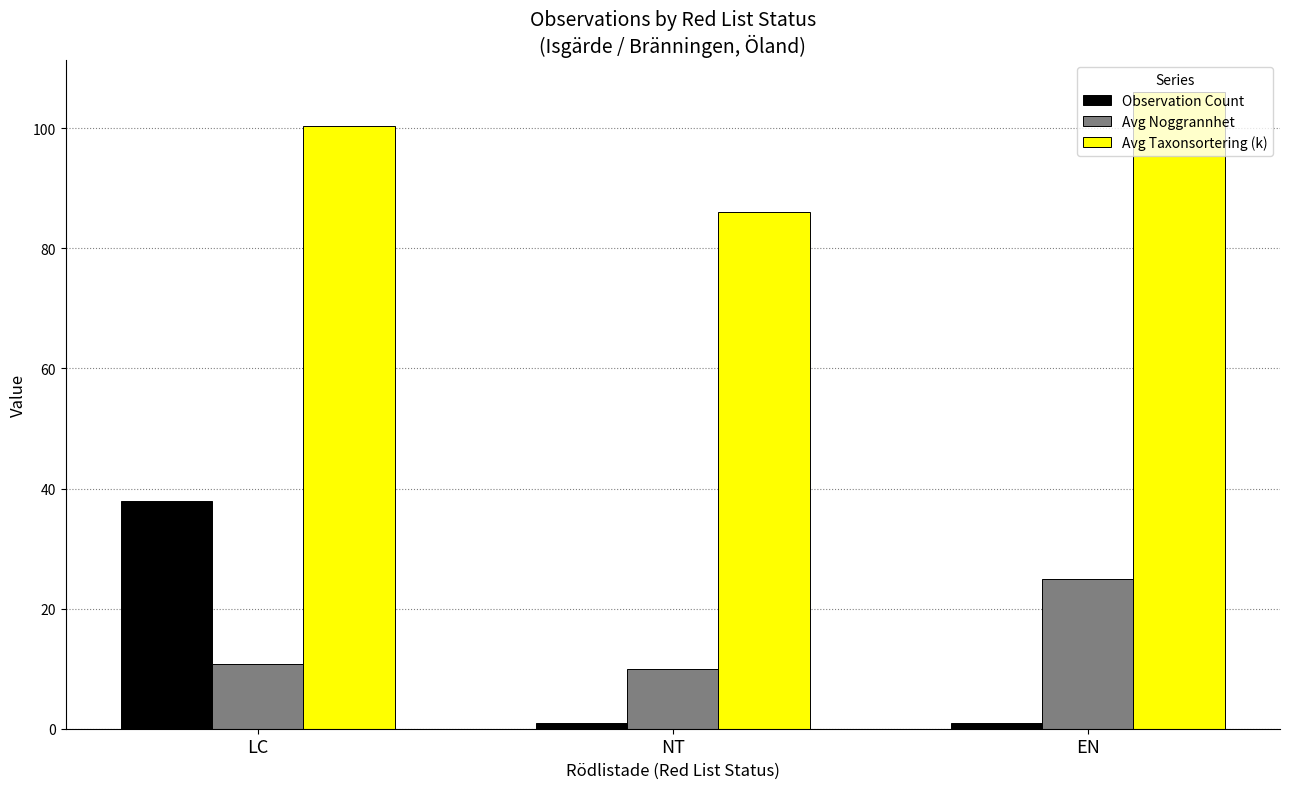

What is the sum of the Avg Noggrannhet values at EN and LC?

35.8